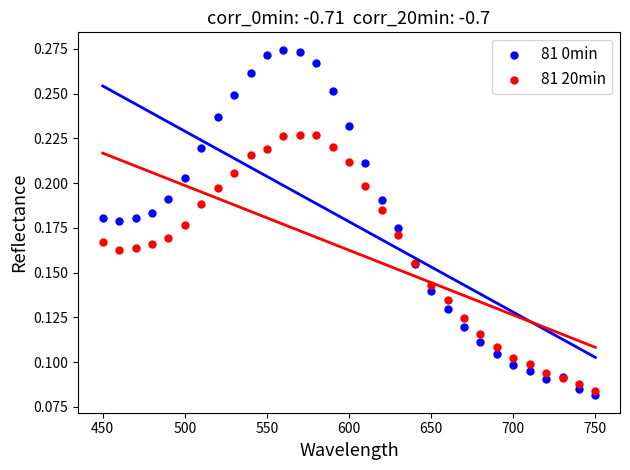

Which series contains the highest Y value?

81 0min